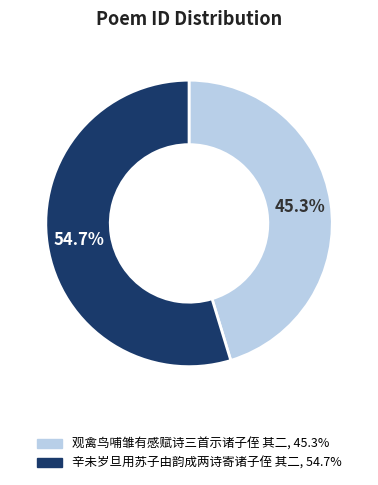

To the nearest percent, what is the combined percentage of 观禽鸟哺雏有感赋诗三首示诸子侄 其二 and 辛未岁旦用苏子由韵成两诗寄诸子侄 其二?

100%